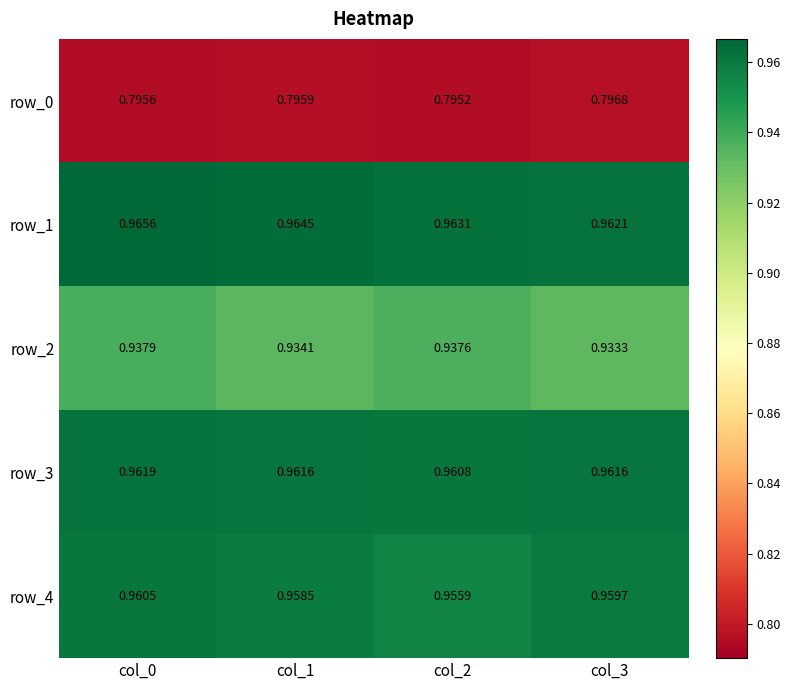

Which label corresponds to the smallest value in the chart?

col_2